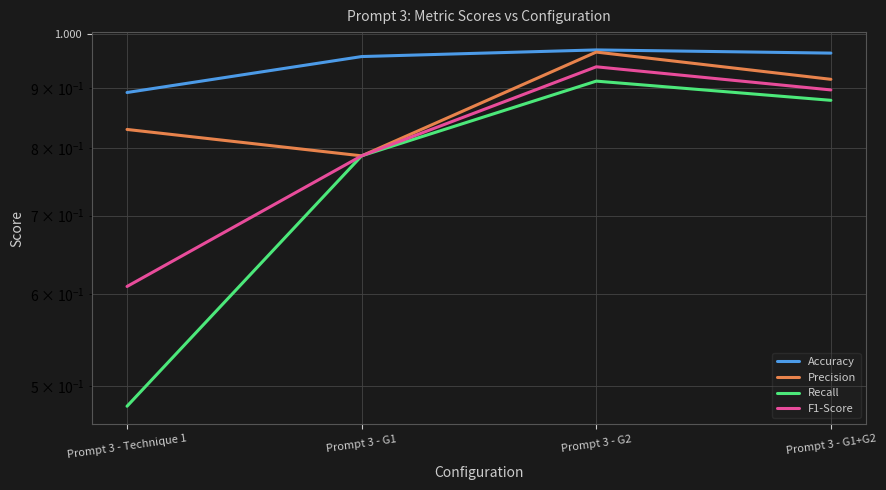

Between Prompt 3 - Technique 1 and Prompt 3 - G1+G2, which series saw the biggest shift?

Recall